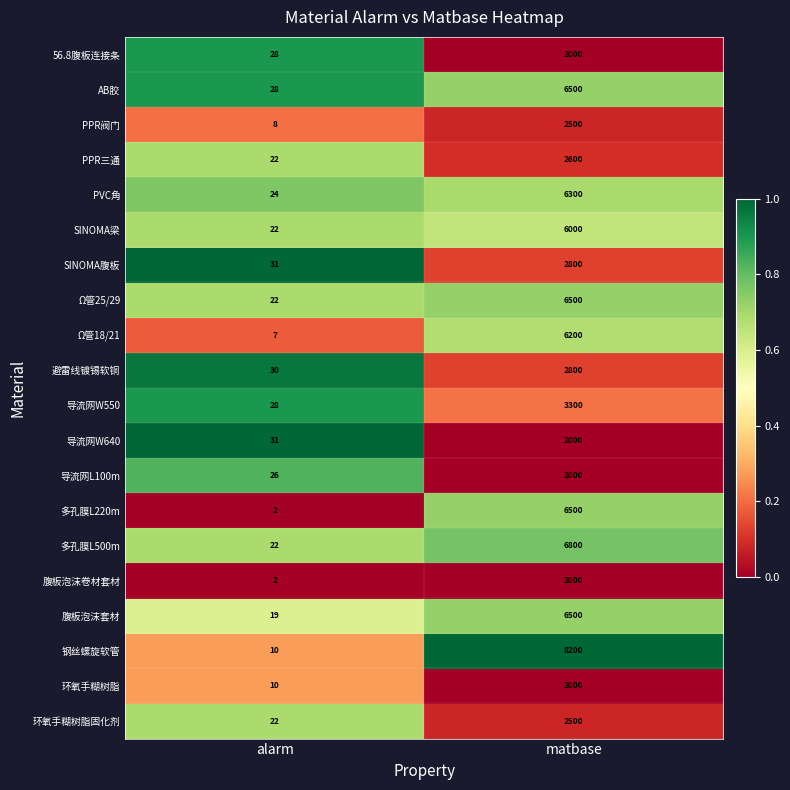

What is the difference between the 56.8腹板连接条 values at matbase and alarm?

1972